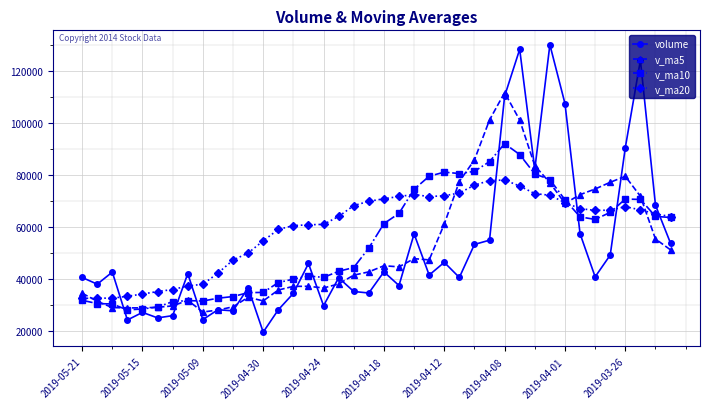

True or false: volume has more than 1 points higher than both neighbors.

True